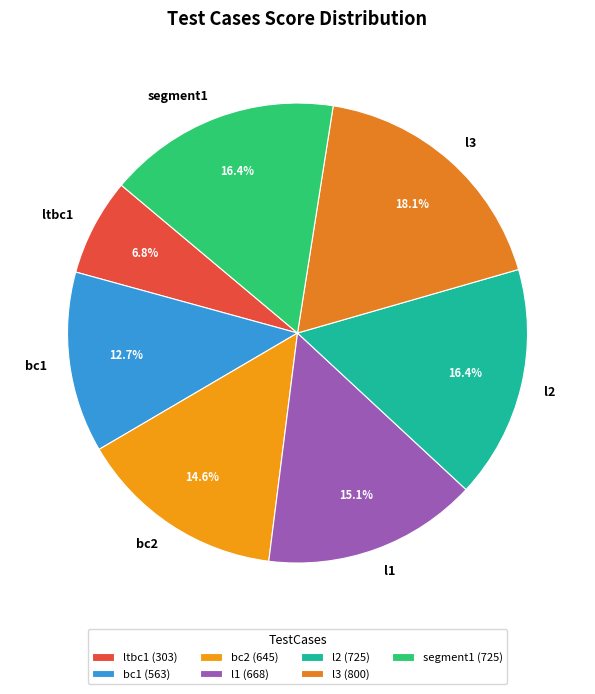

The l1 slice represents 24% of the pie. True or false?

False